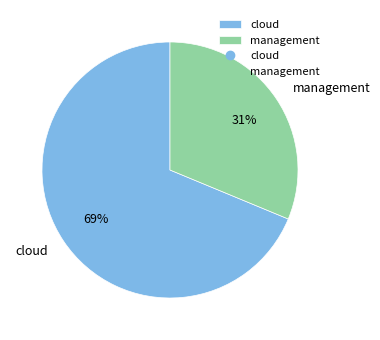

To the nearest percent, what is the combined percentage of management and cloud?

100%